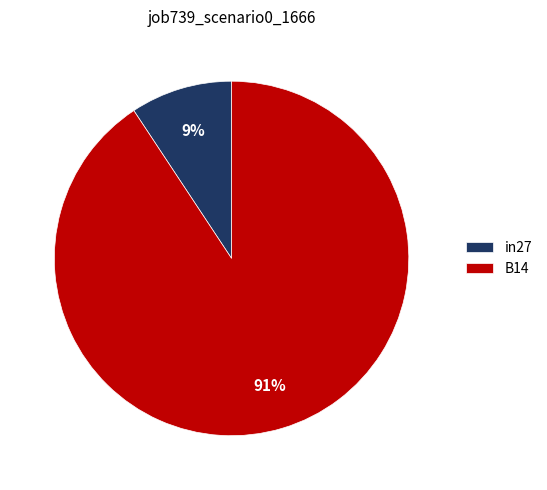

Combined, do in27 and B14 account for over 50%?

Yes